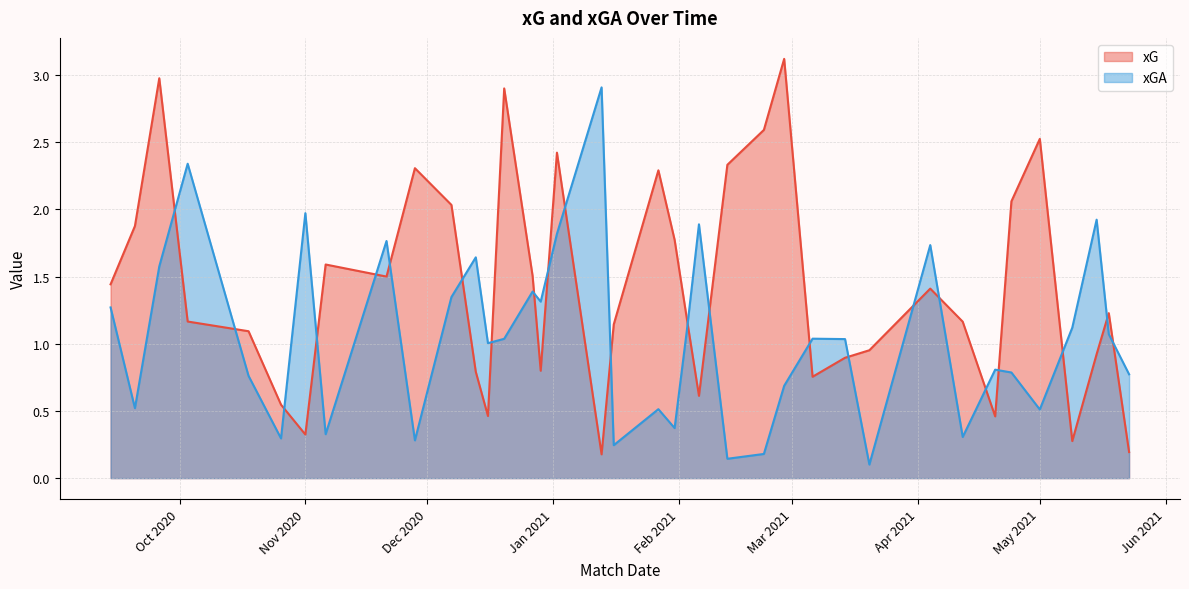

List the series in order of their overall mean, lowest first.

xGA, xG